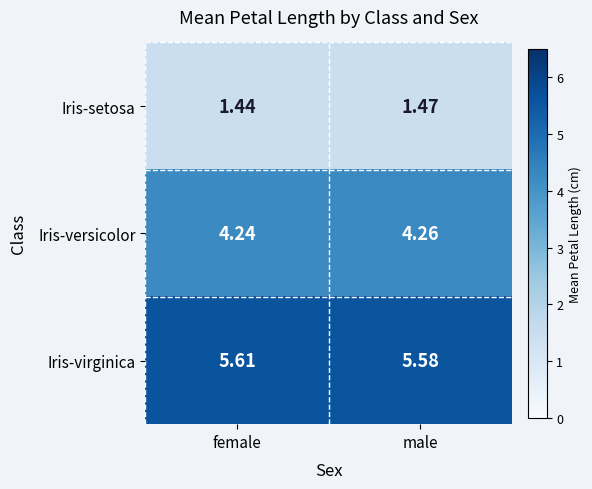

At which category does the chart reach its peak across all series?

female